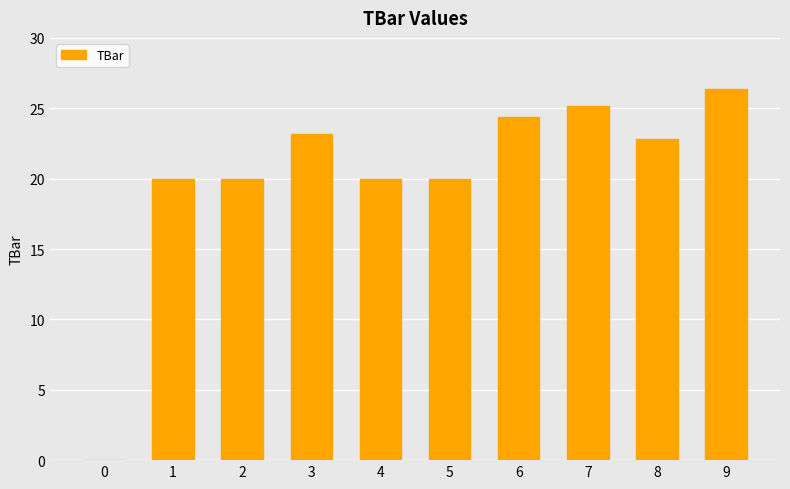

The chart shows a value of 37.9 at 9. True or false?

False